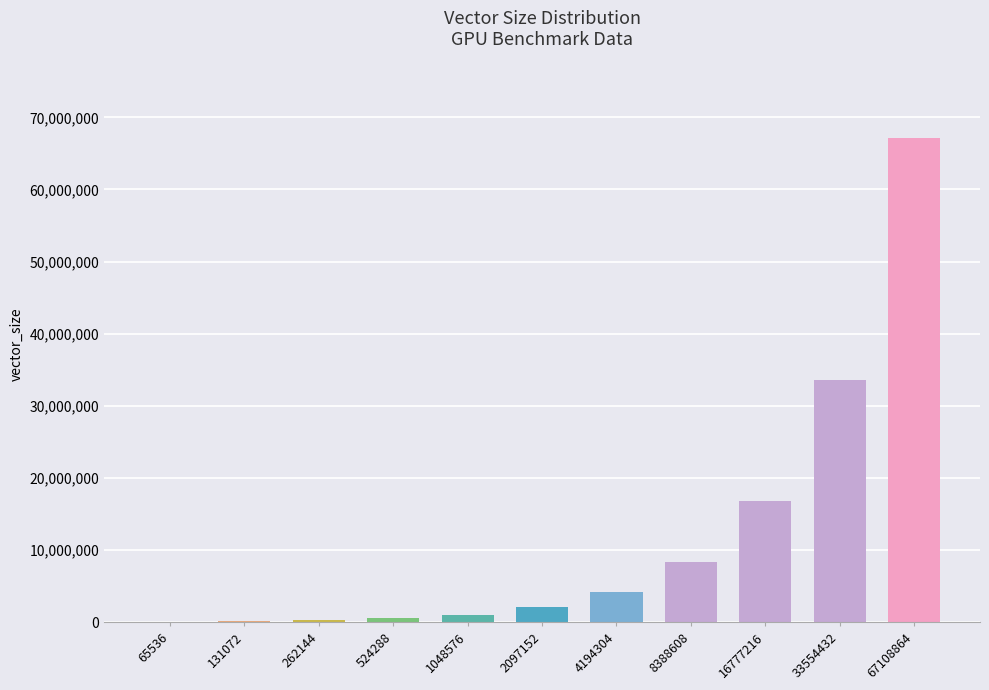

What is the difference between the values at 67108864 and 16777216?

50331648